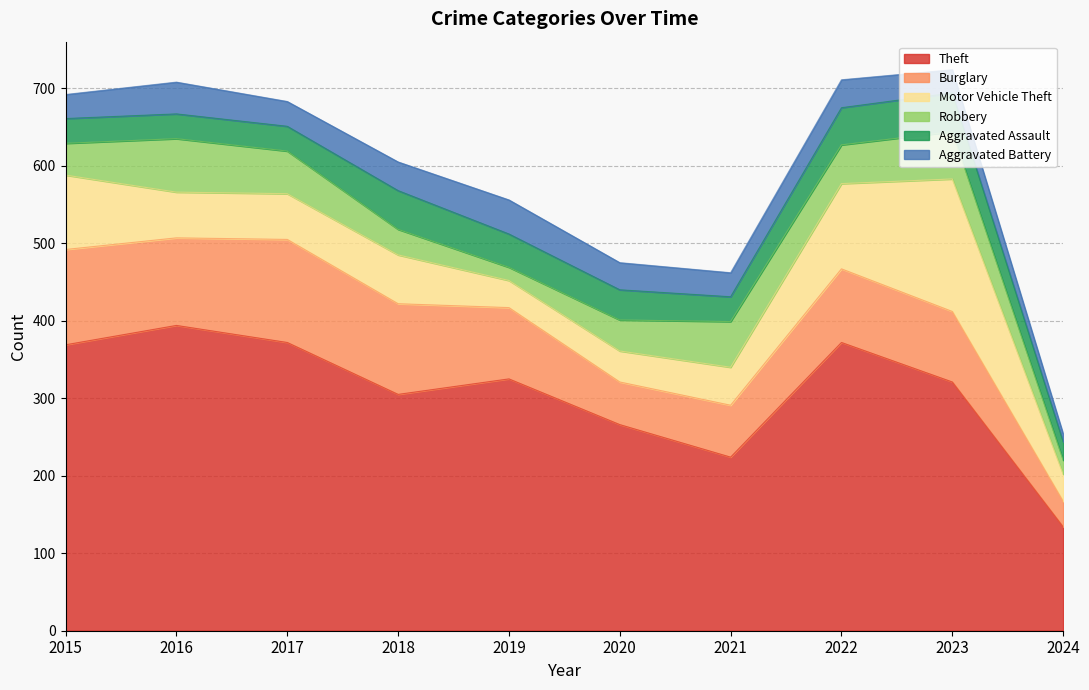

Reading left to right, transcribe all the data shown in this chart.

Theft: 2015=369	2016=394	2017=372	2018=305	2019=325	2020=266	2021=224	2022=372	2023=321	2024=134
Burglary: 2015=123	2016=113	2017=133	2018=117	2019=92	2020=55	2021=67	2022=95	2023=91	2024=33
Motor Vehicle Theft: 2015=96	2016=59	2017=59	2018=63	2019=35	2020=40	2021=49	2022=110	2023=171	2024=35
Robbery: 2015=41	2016=69	2017=55	2018=33	2019=17	2020=40	2021=59	2022=50	2023=61	2024=18
Aggravated Assault: 2015=32	2016=32	2017=32	2018=50	2019=43	2020=39	2021=32	2022=48	2023=50	2024=24
Aggravated Battery: 2015=31	2016=41	2017=32	2018=37	2019=44	2020=35	2021=31	2022=36	2023=30	2024=10